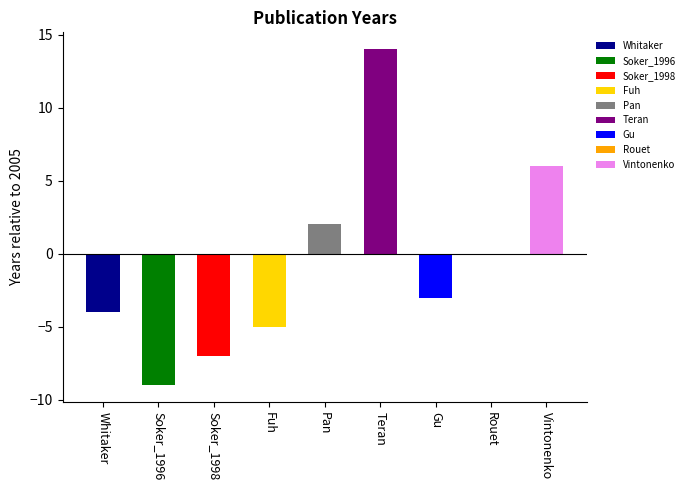

Between Fuh and Vintonenko, which is larger?

Vintonenko